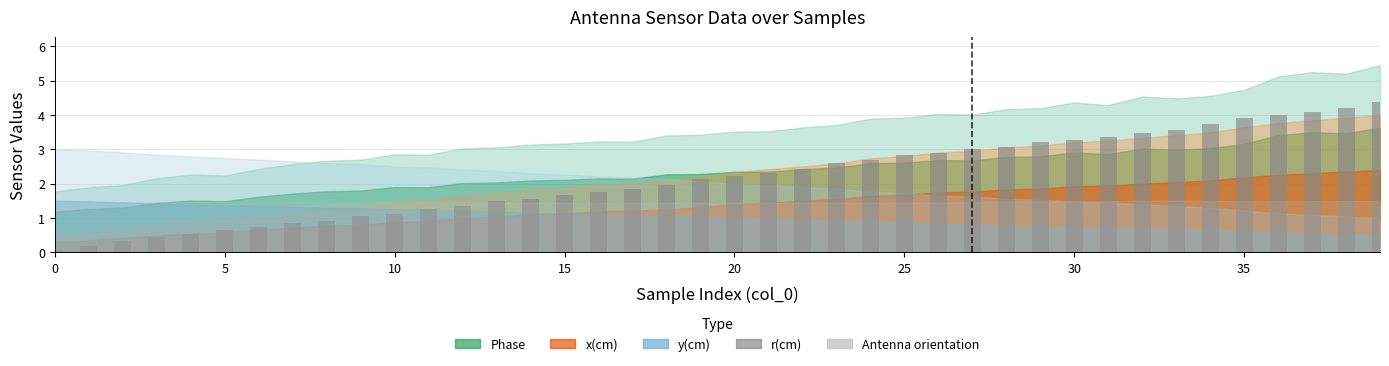

What is the maximum value shown in the chart?

4.4